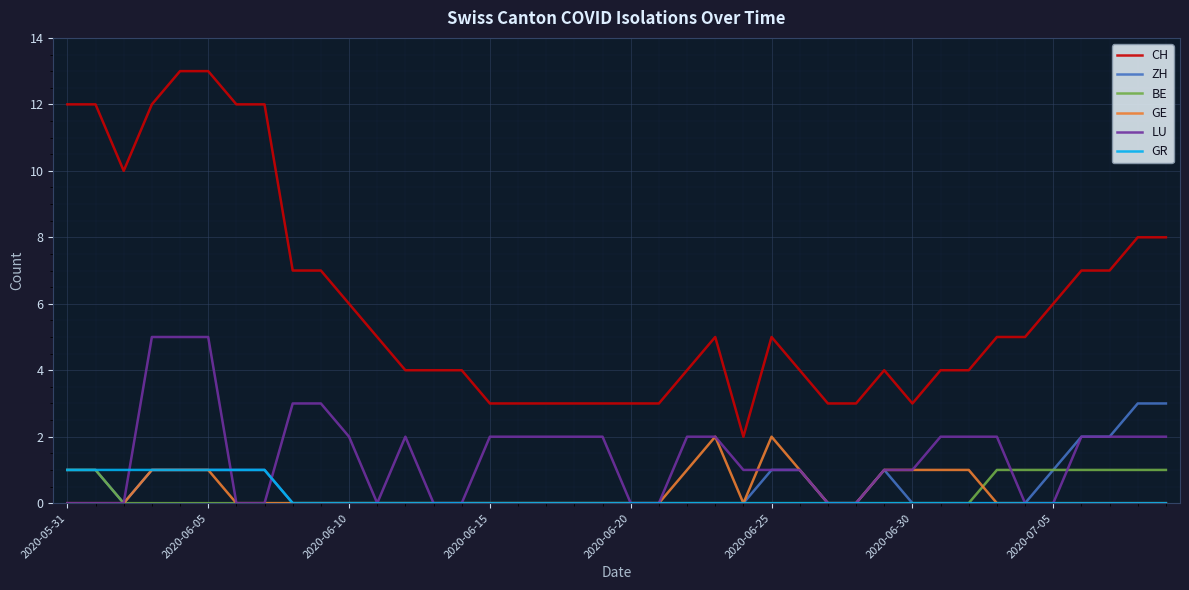

True or false: ZH and CH intersect in this chart.

False